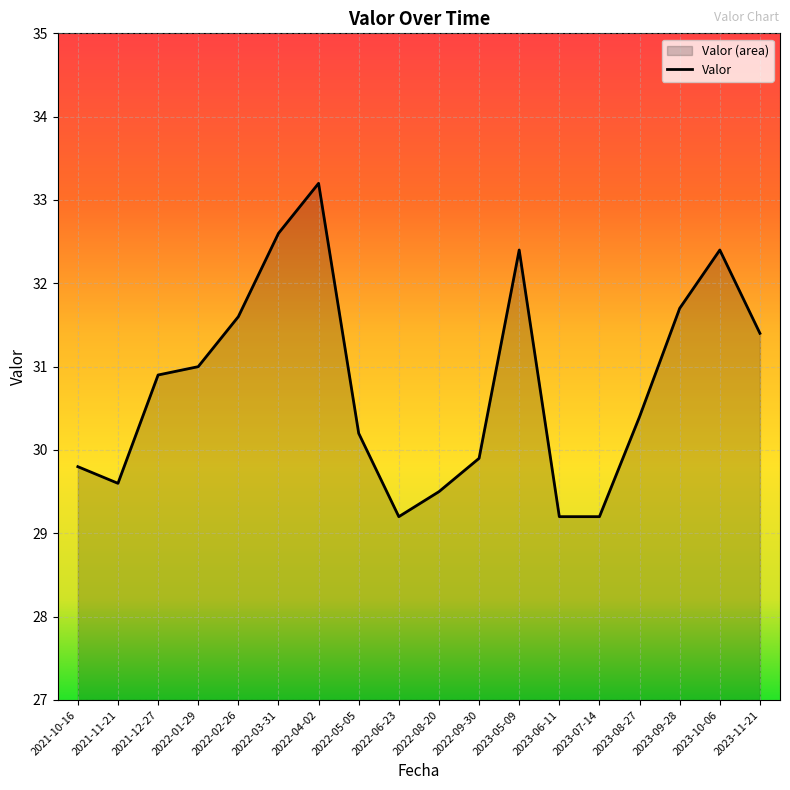

What is the difference between the second highest and minimum values?

3.4